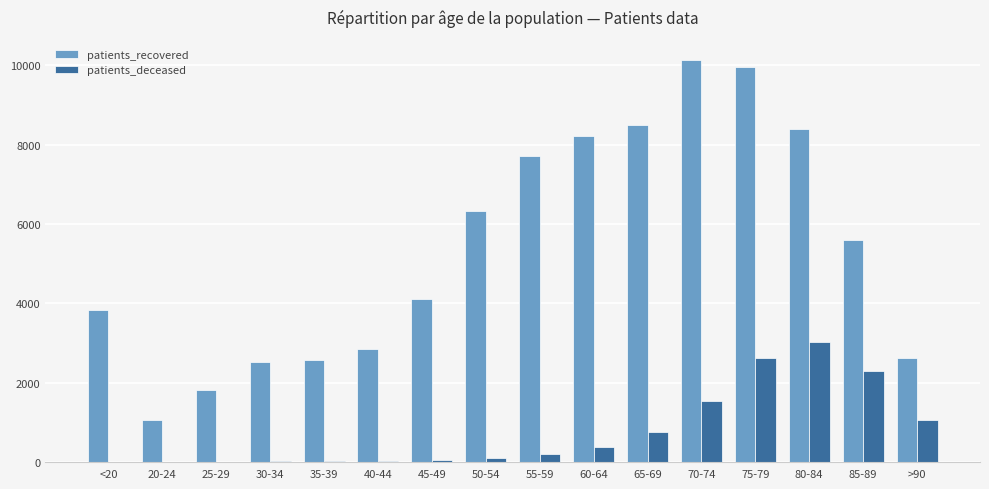

Which series changed the most between 50-54 and 55-59?

patients_recovered